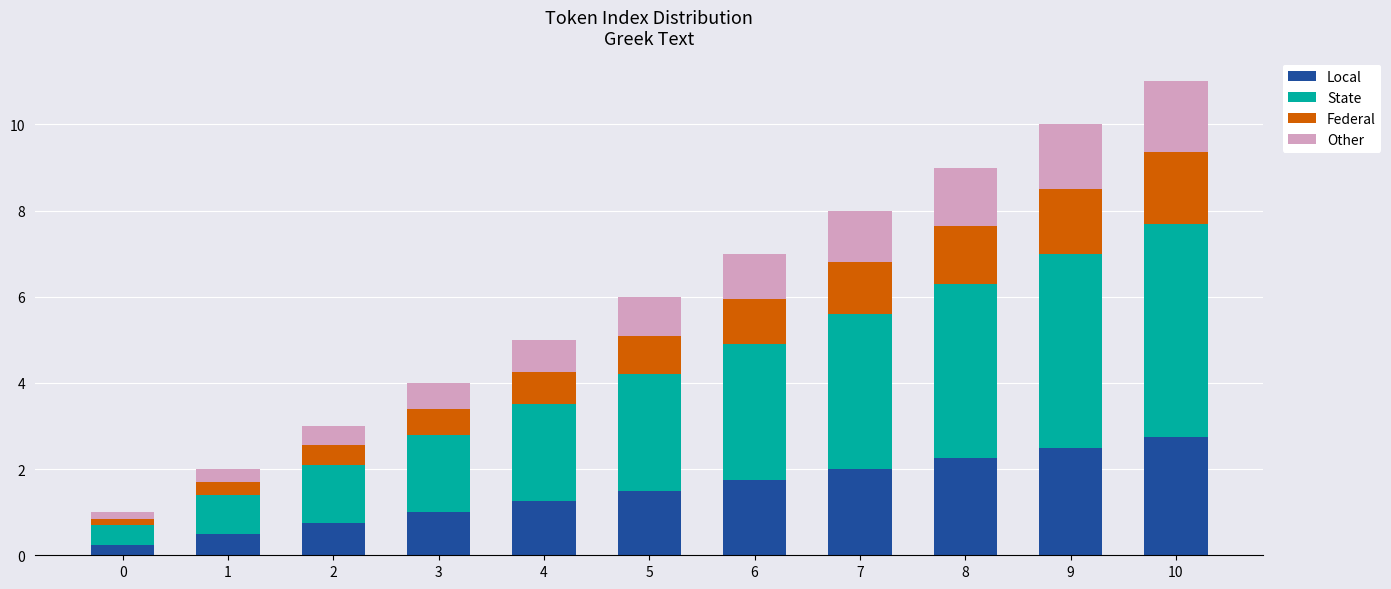

What is the sum of the Local values at 9 and 3?

3.5